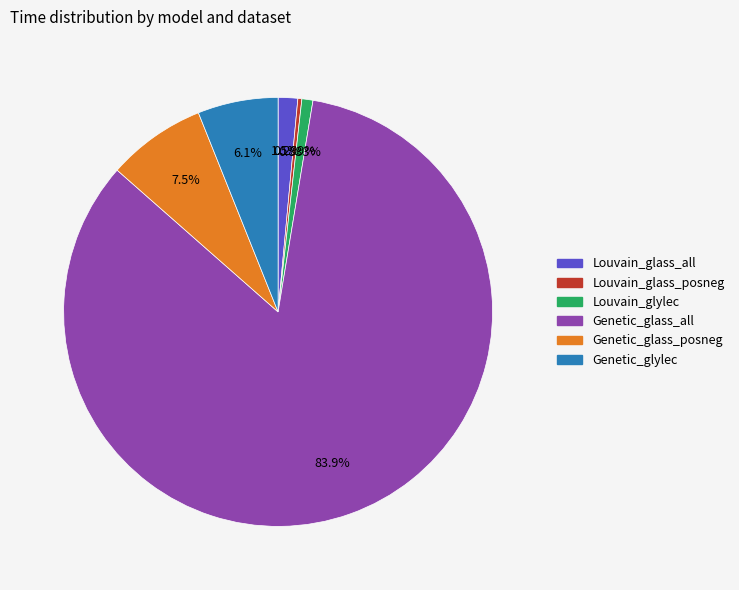

Is there a majority slice in this chart?

Yes